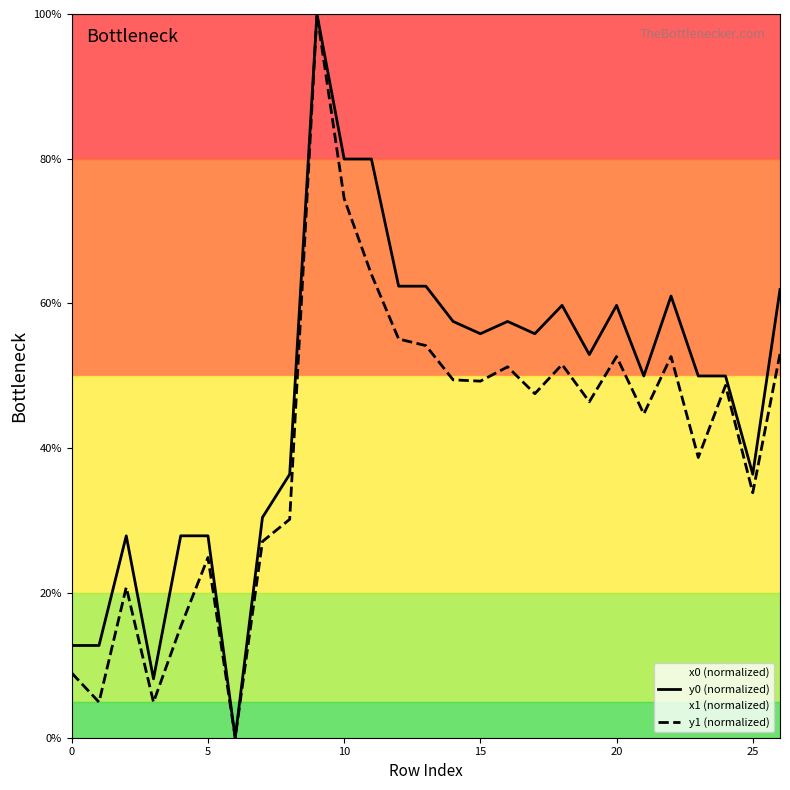

Is the value of y1 (normalized) at 8 greater than the value of y0 (normalized) at 5?

Yes